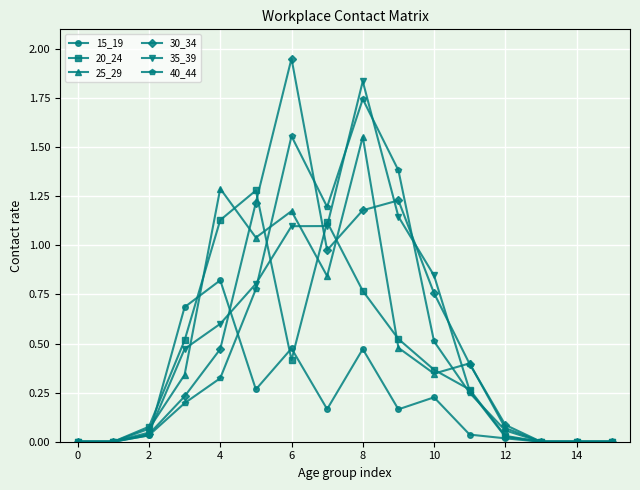

Which series has the widest spread of values?

30_34